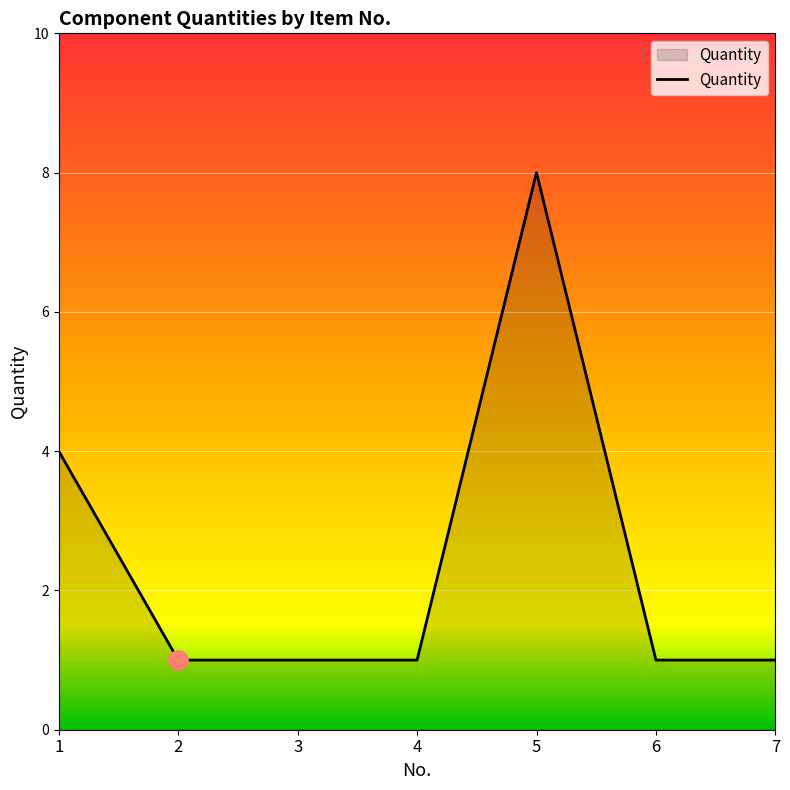

True or false: the data shows 1 at 2.

True